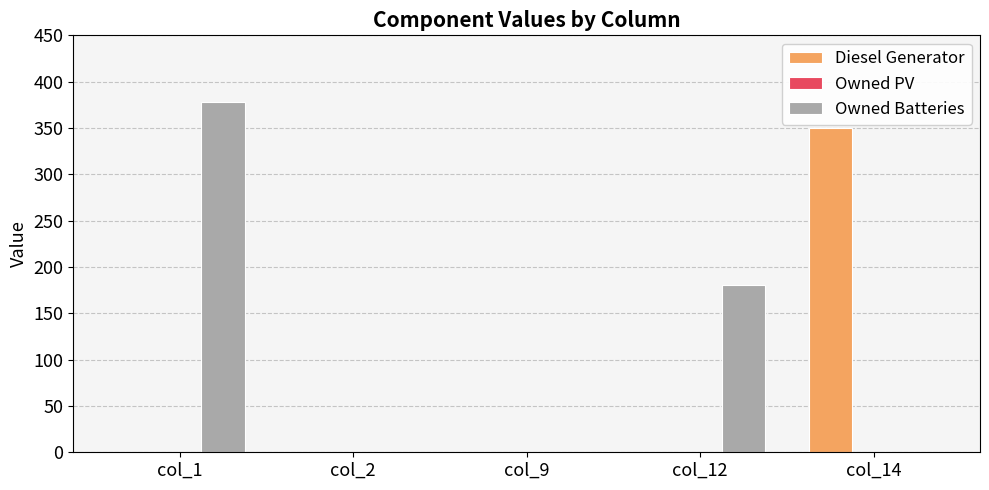

At which category is the sum across all series the highest?

col_1